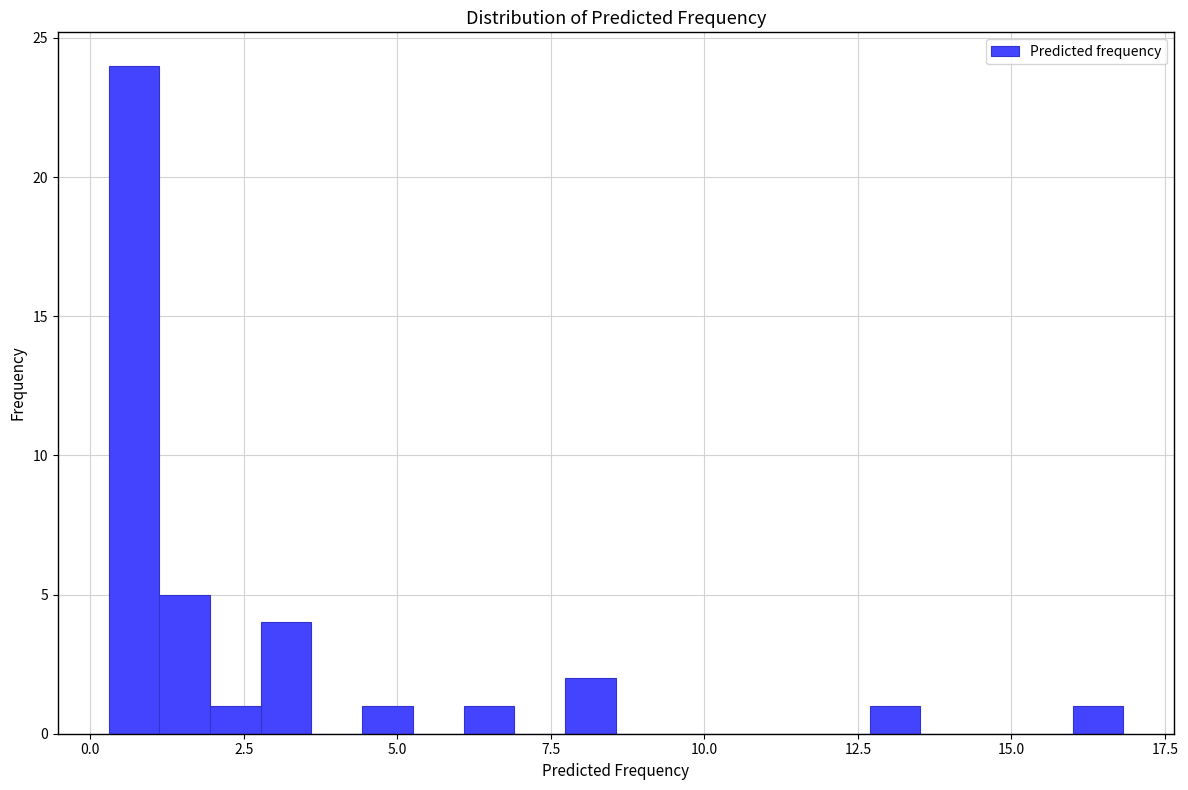

Read against the x-axis, roughly where is the centre of the tallest bar?

0.5